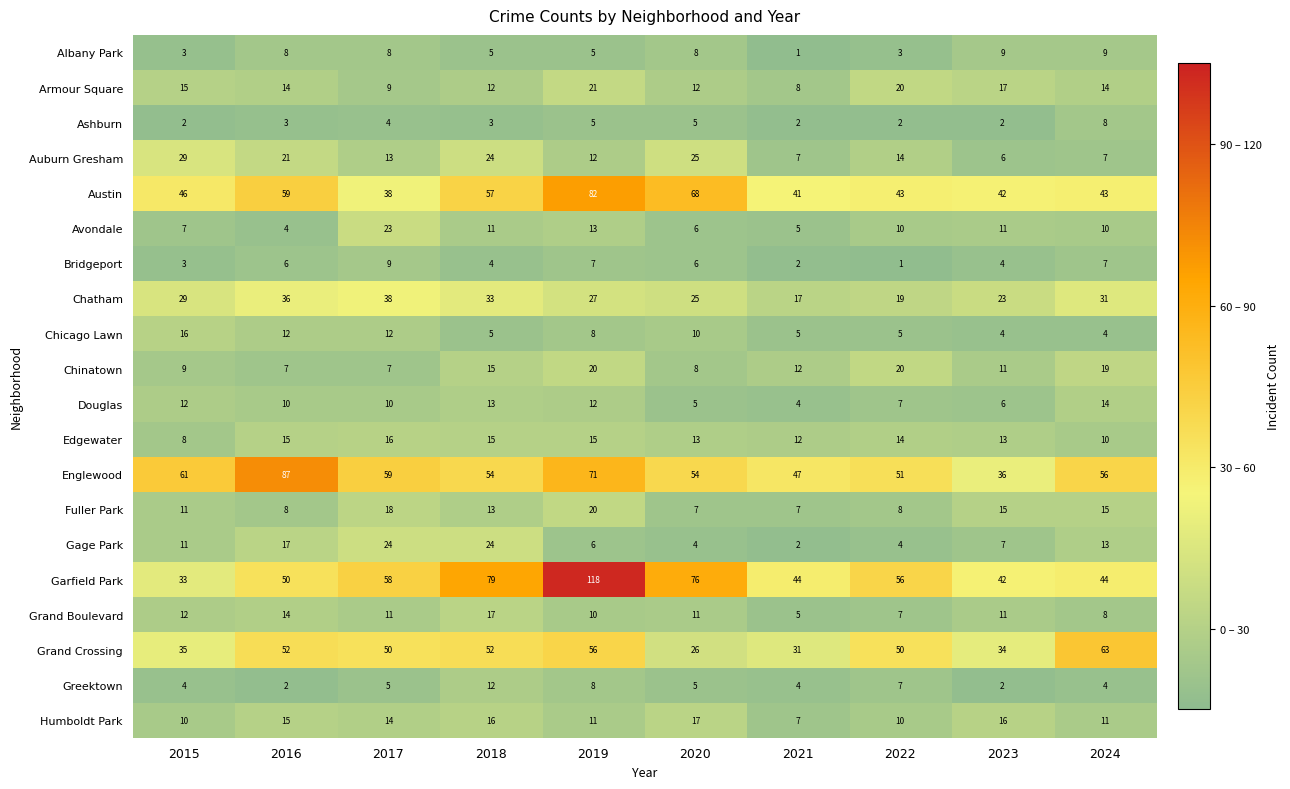

True or false: Douglas has a value of 4 at 2021.

True